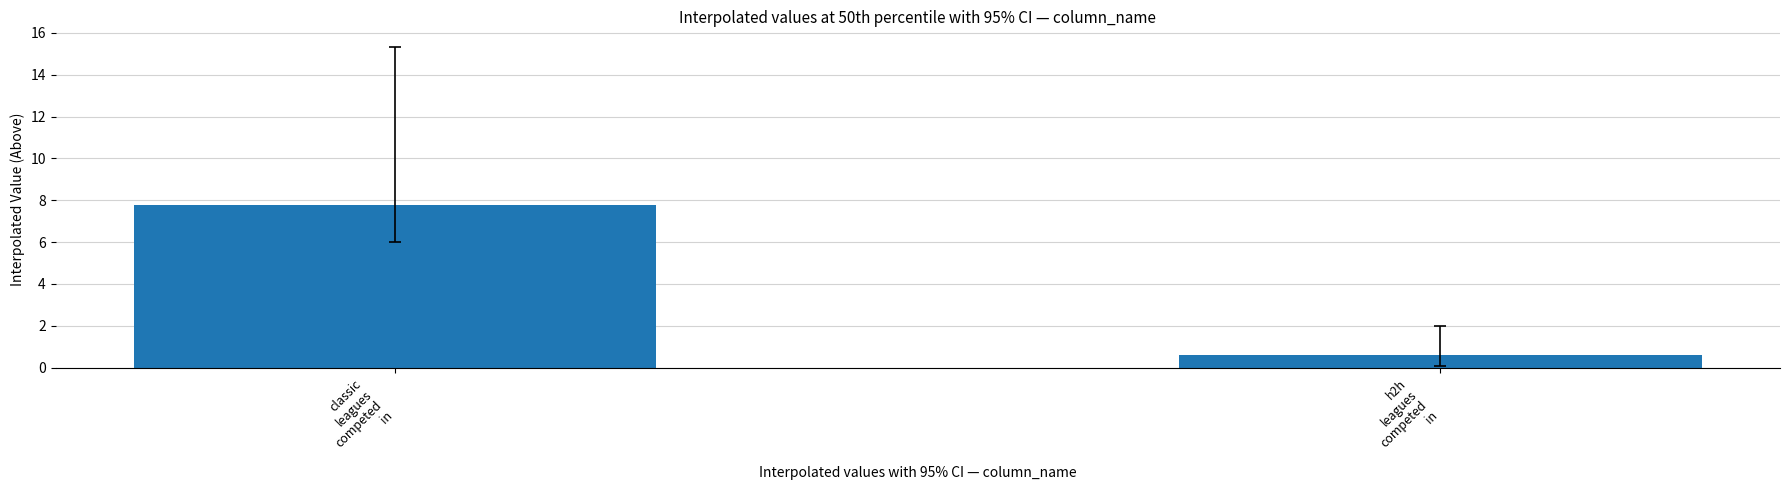

The value at classic
leagues
competed
in is 11.0. True or false?

False